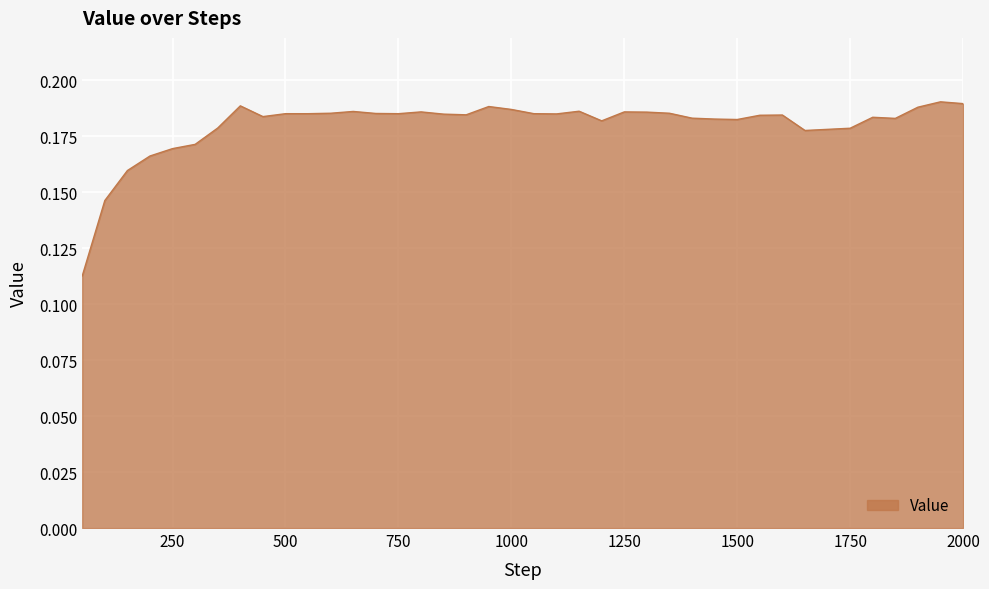

How many lines are shown in the chart?

1